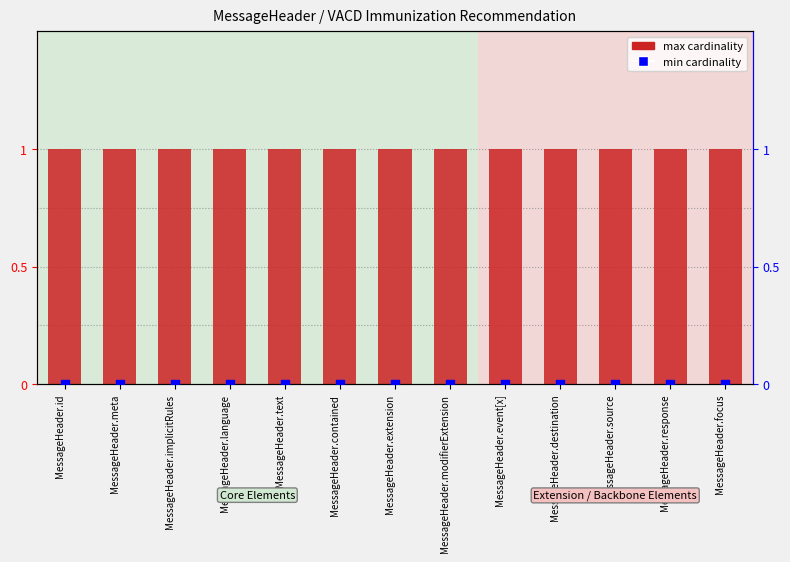

What is the total value across all series at MessageHeader.contained?

1